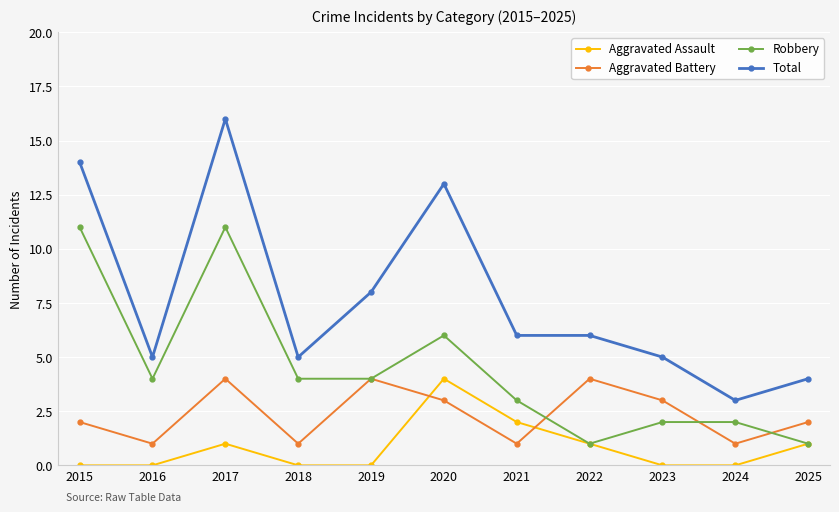

True or false: Aggravated Assault has more than 1 interior local peaks.

True